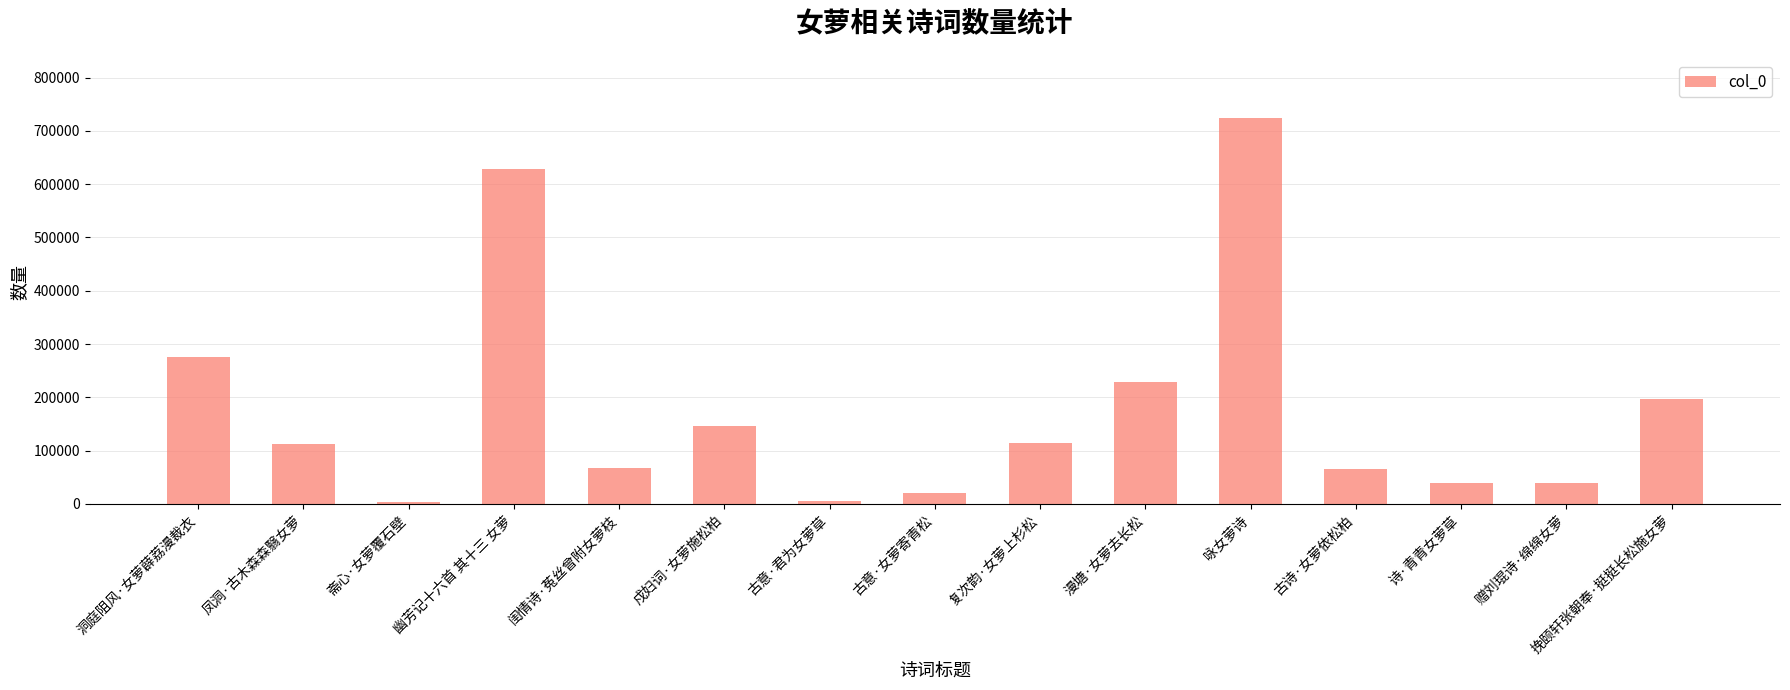

What is the maximum value shown in the chart?

724917